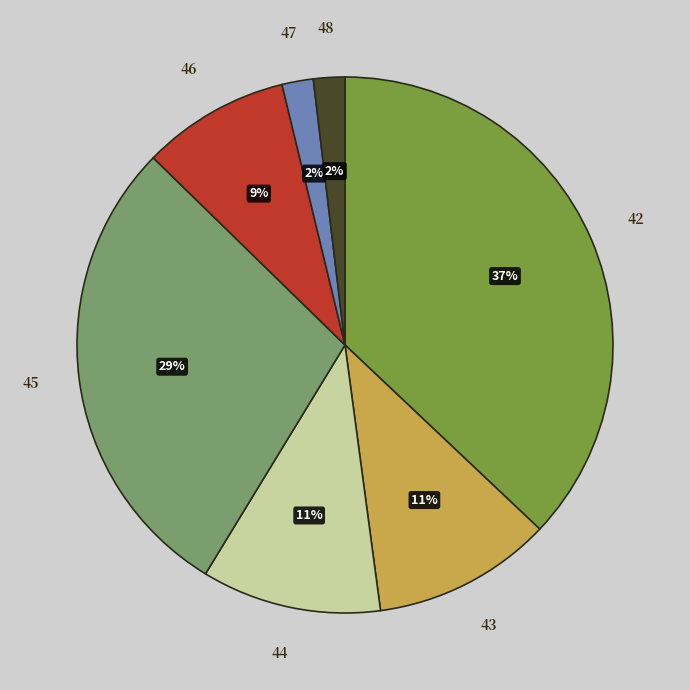

Is it true that 43 is 19% of the pie?

False